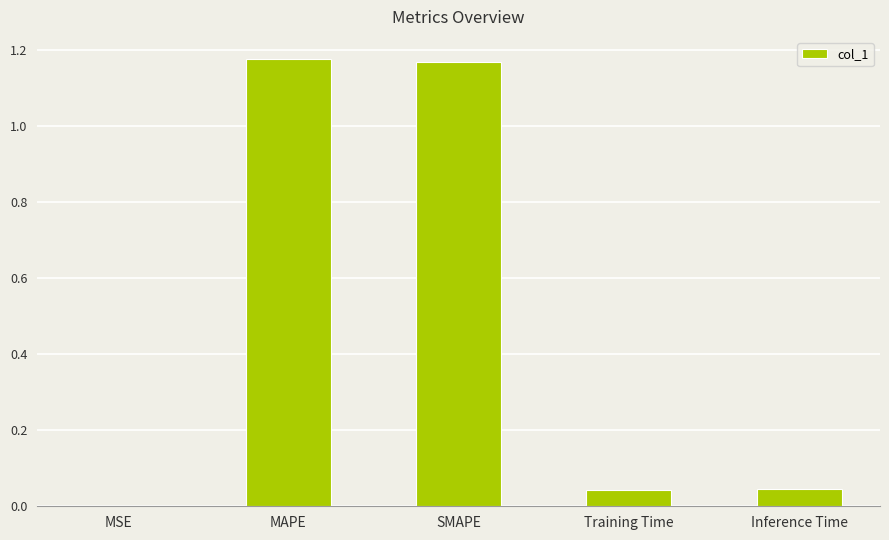

What is the ratio of the value at MAPE to the value at SMAPE?

1.0